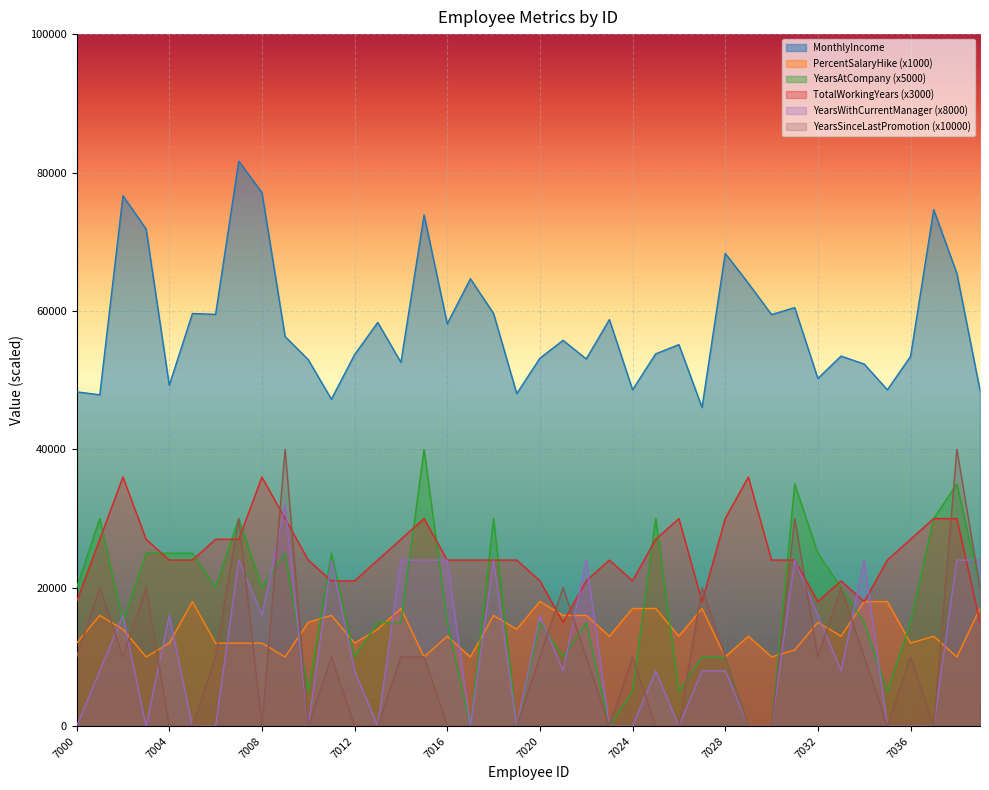

Does the chart display data point markers on the line(s)?

No